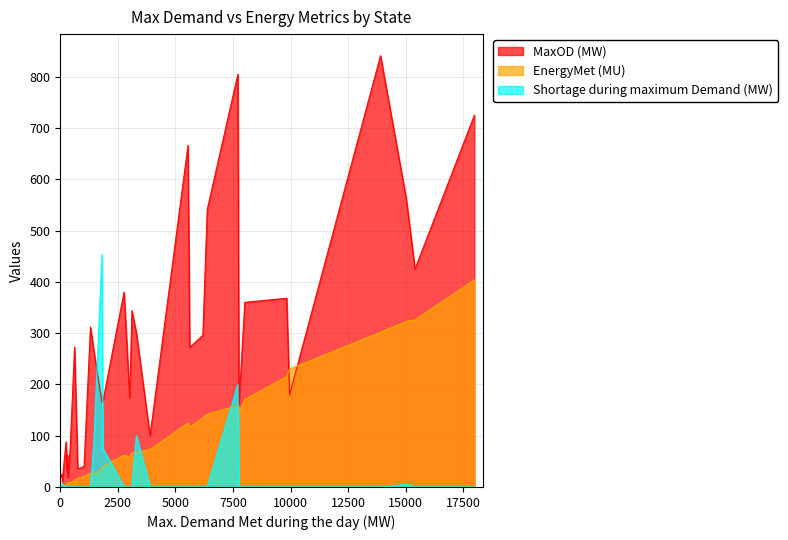

Which series has the widest spread of values?

MaxOD (MW)